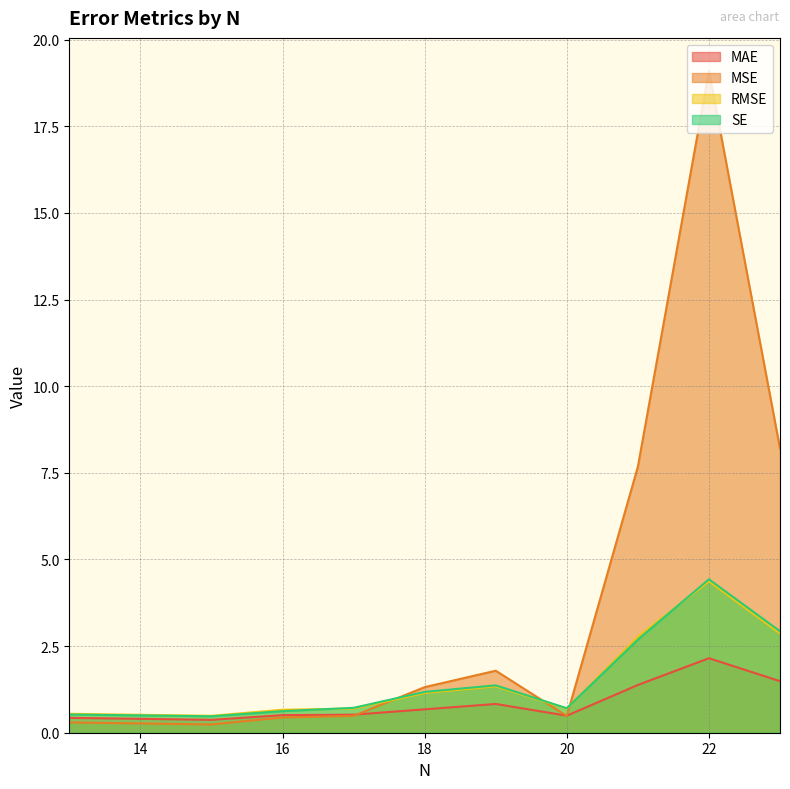

Reading right to left, transcribe all the data shown in this chart.

MAE: 13=0.4	15=0.4	16=0.5	17=0.5	18=0.7	19=0.8	20=0.5	21=1.4	22=2.1	23=1.5
MSE: 13=0.3	15=0.2	16=0.4	17=0.5	18=1.3	19=1.8	20=0.5	21=7.7	22=19.1	23=8.2
RMSE: 13=0.5	15=0.5	16=0.7	17=0.7	18=1.1	19=1.3	20=0.7	21=2.8	22=4.4	23=2.9
SE: 13=0.5	15=0.5	16=0.6	17=0.7	18=1.2	19=1.4	20=0.7	21=2.7	22=4.4	23=2.9